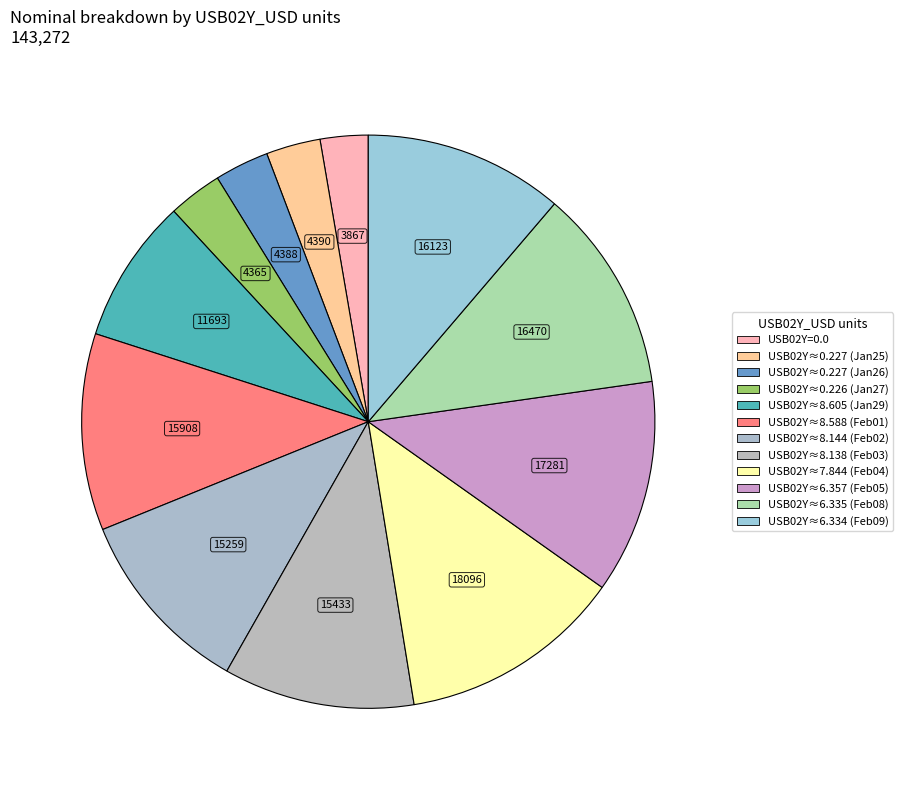

How many slices are in this pie chart?

12